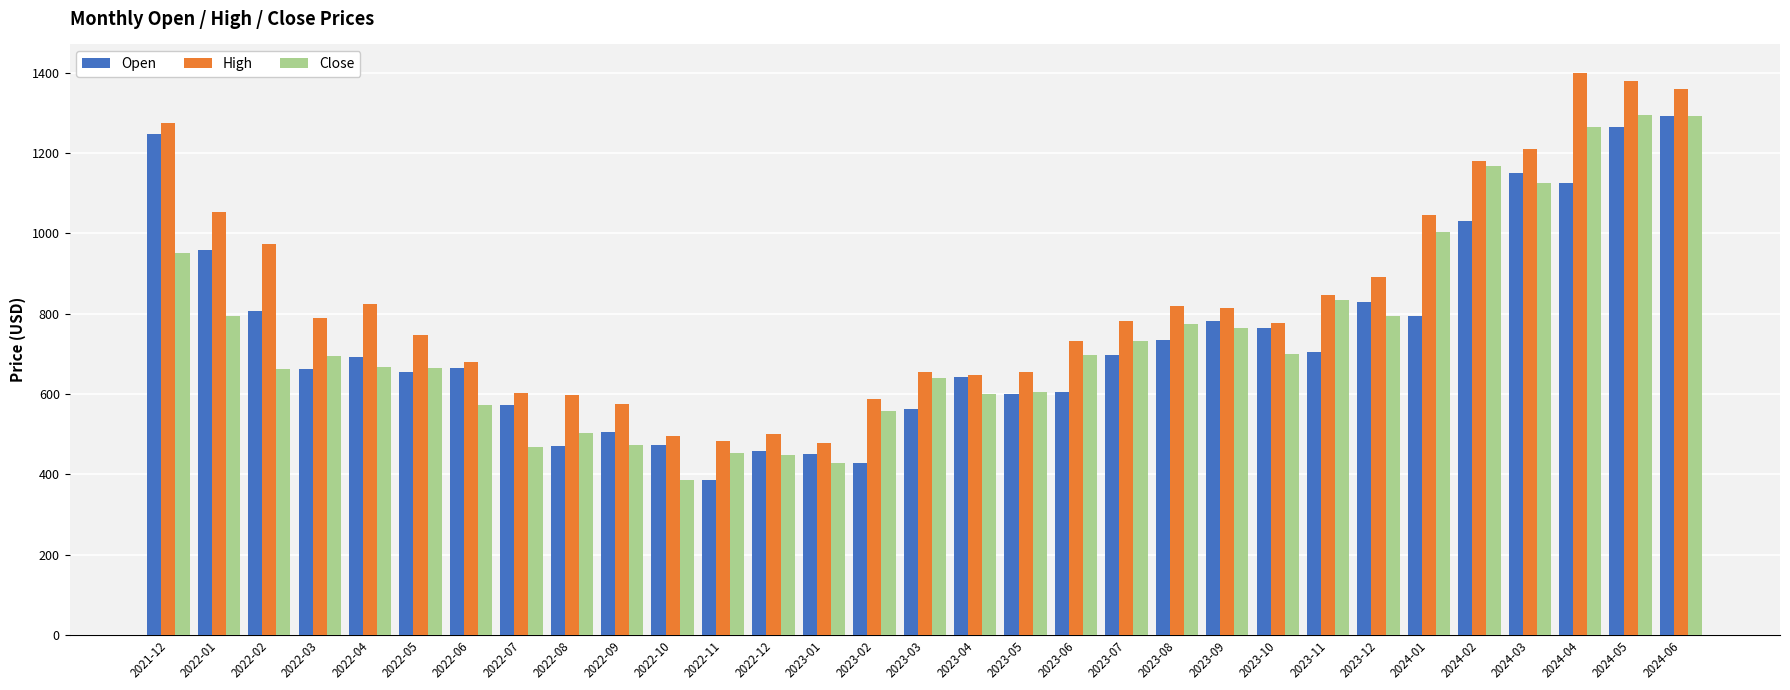

What is the average value of the High series?

834.1